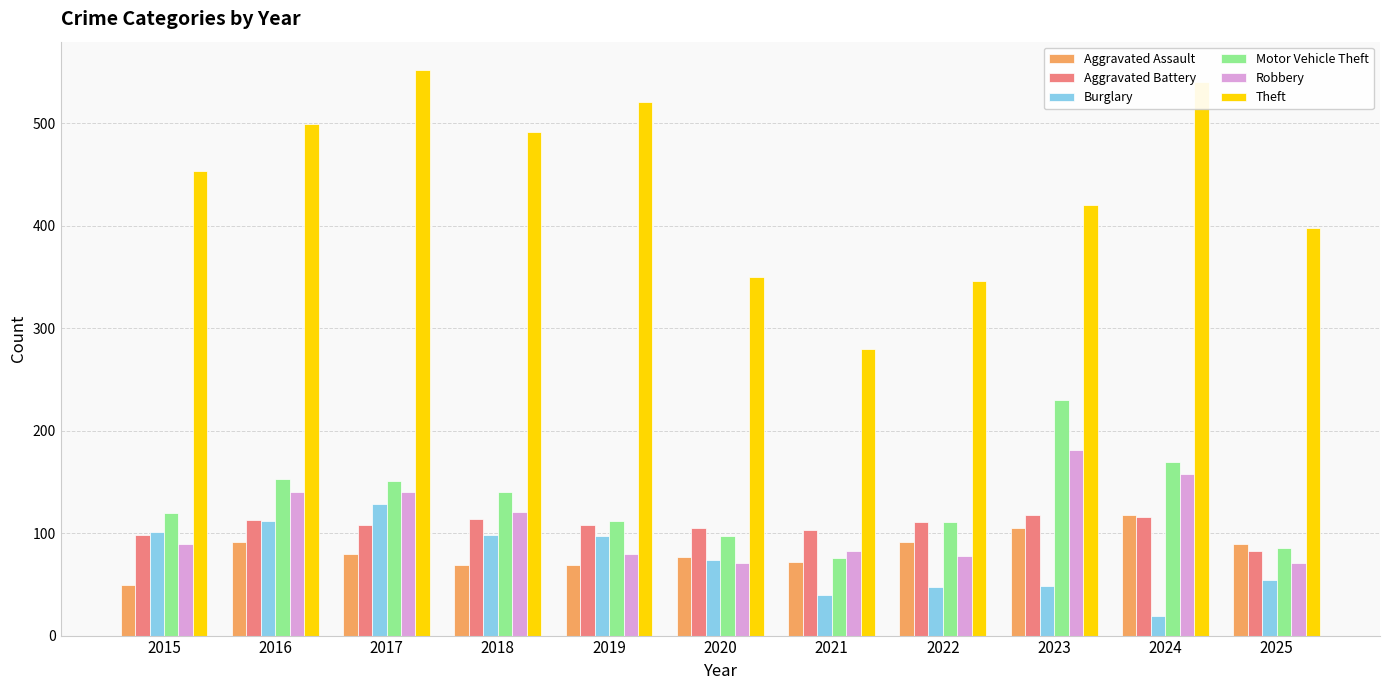

Which series has the largest range (max minus min)?

Theft